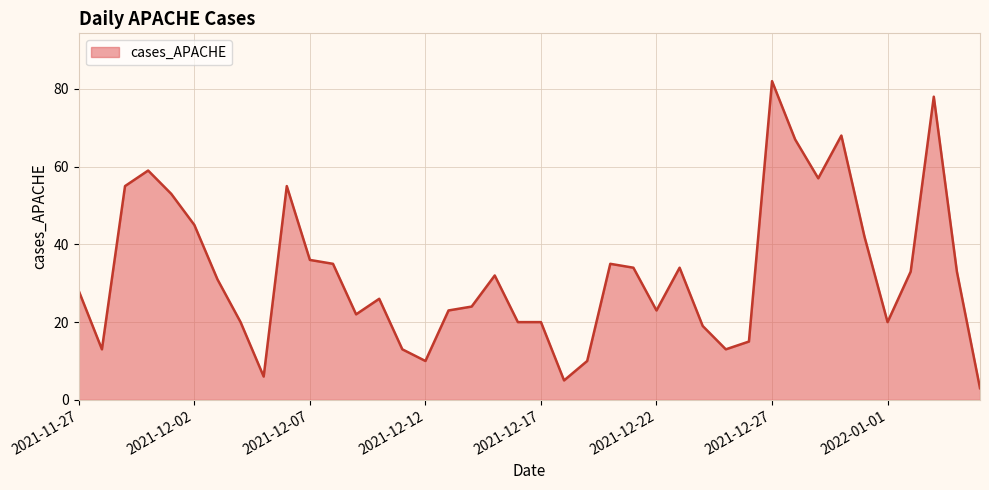

What is the minimum value shown in the chart?

3